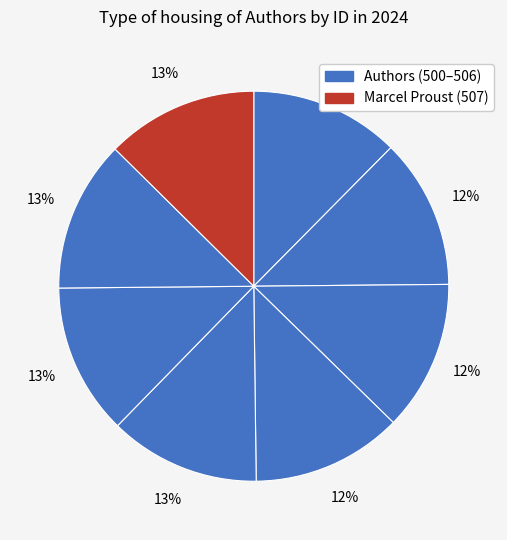

Is there any slice that represents more than half of the pie?

No